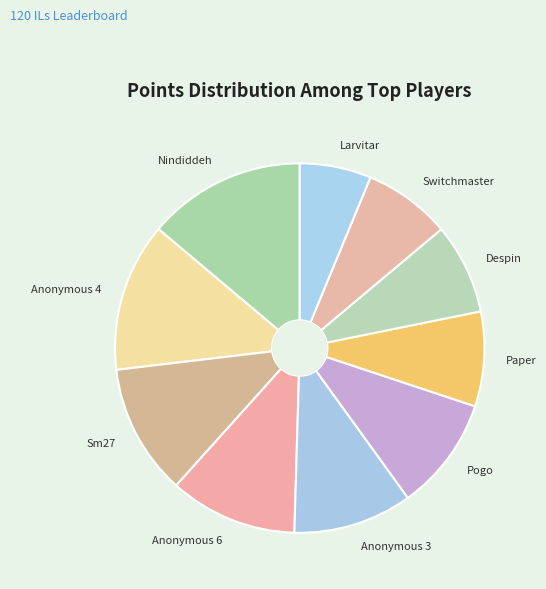

True or false: Switchmaster accounts for 8% of the total.

True